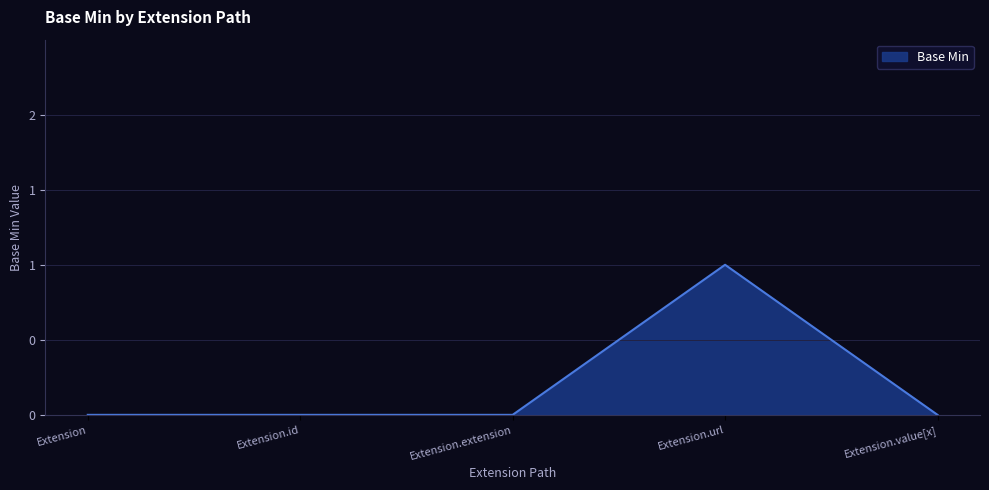

List the labels in order of value, largest first.

Extension.url, Extension, Extension.id, Extension.extension, Extension.value[x]